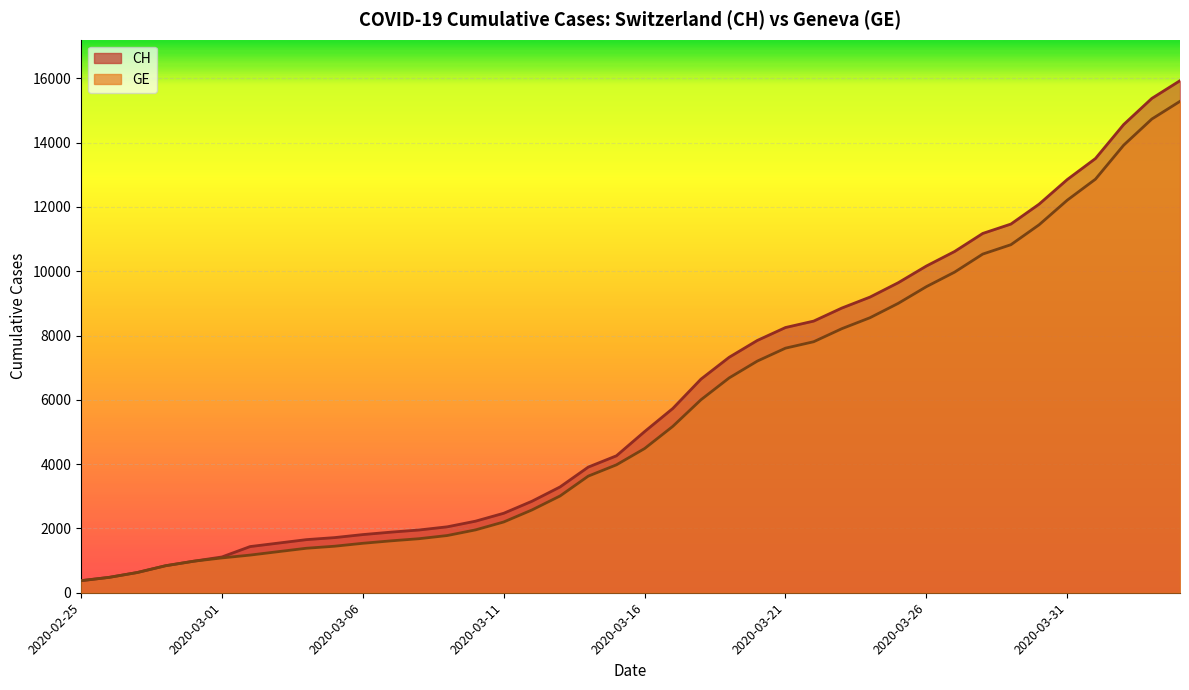

The value of CH at 2020-03-19 is 10322. True or false?

False